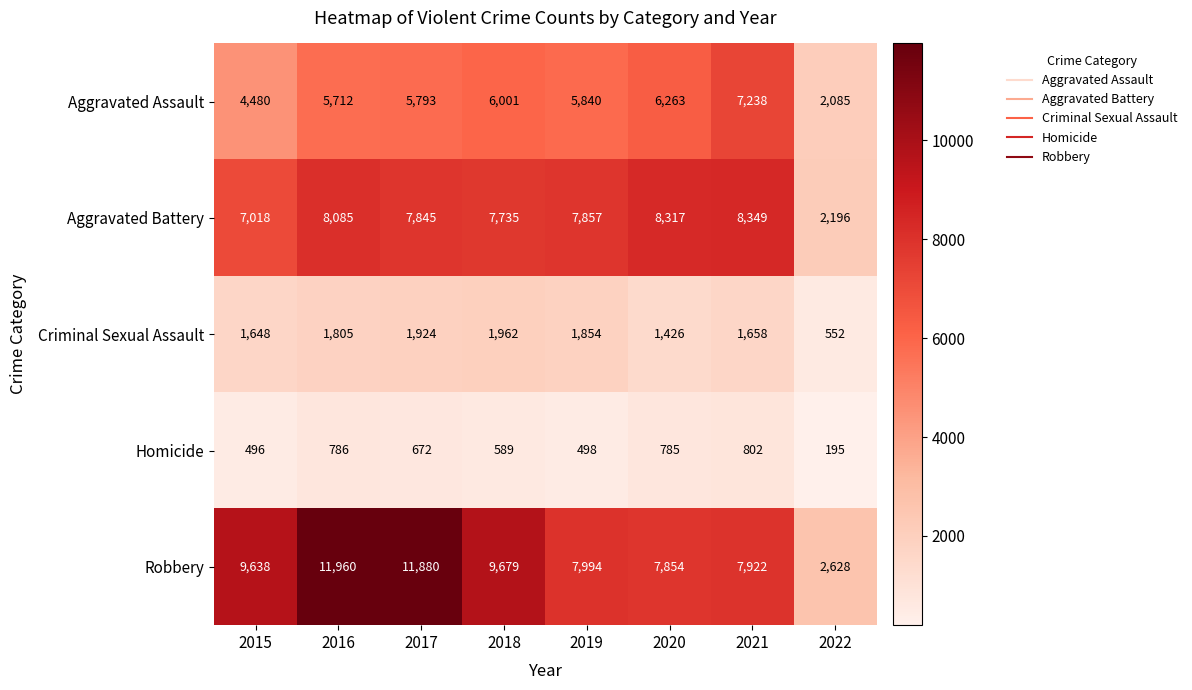

At which label is Criminal Sexual Assault closest to 1257?

2020